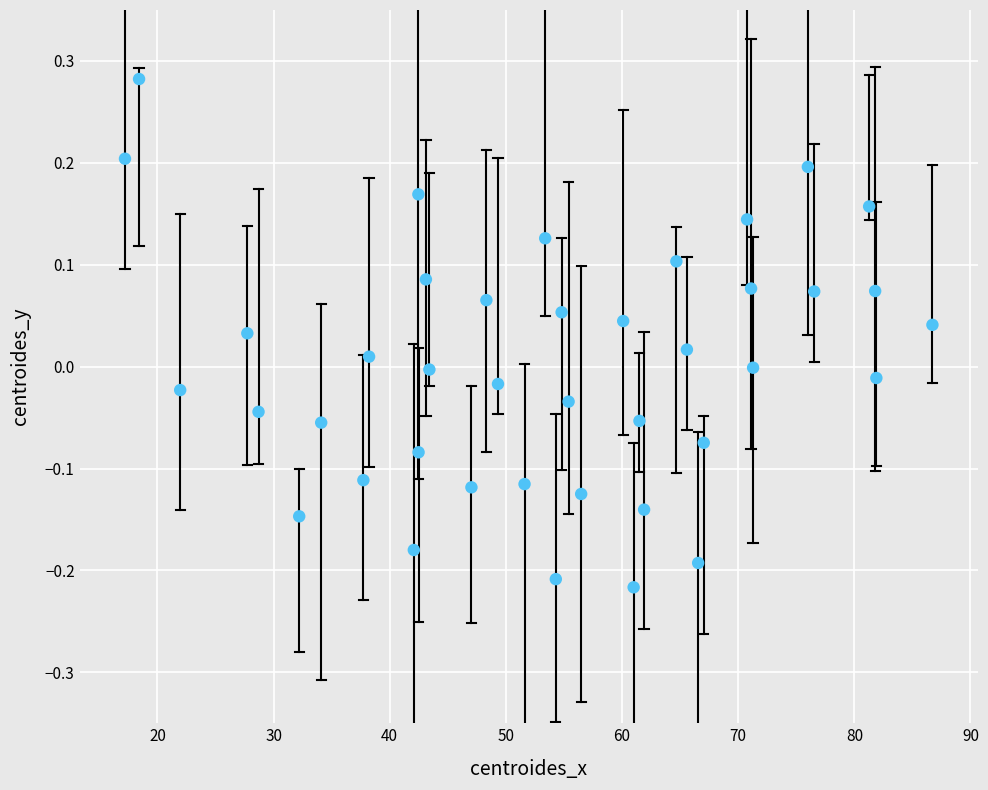

What is the range of X values (max minus min)?

69.5